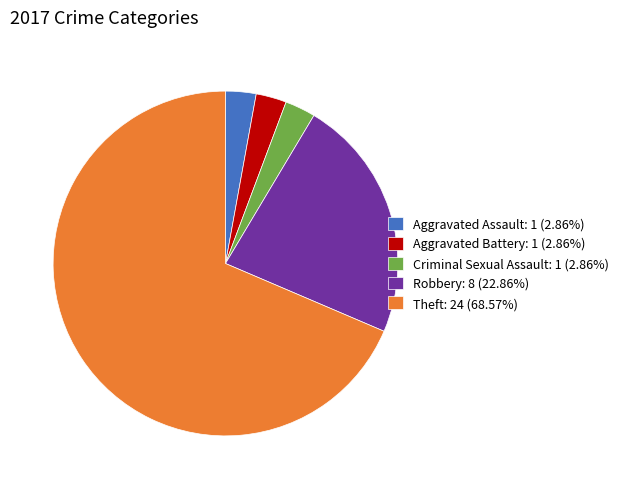

Count the number of slices in the pie.

5